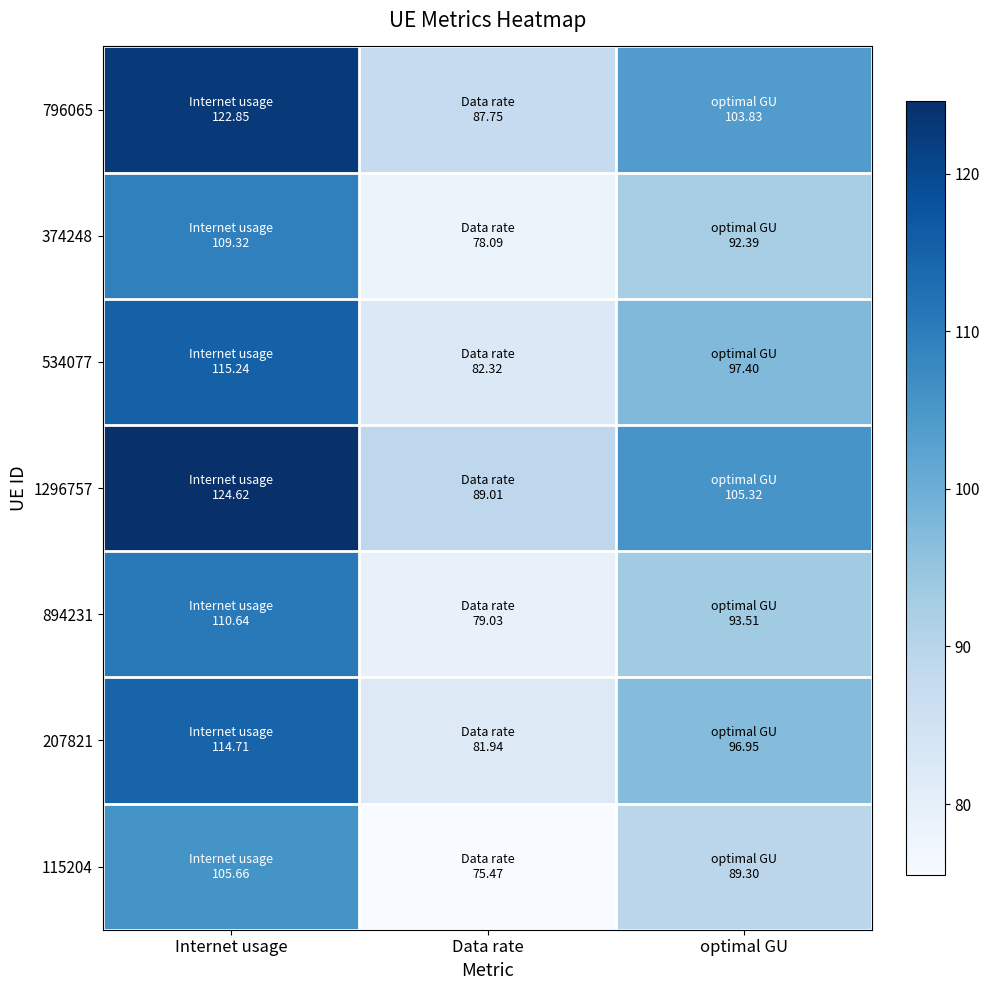

Between Data rate and Internet usage, which is larger?

Internet usage